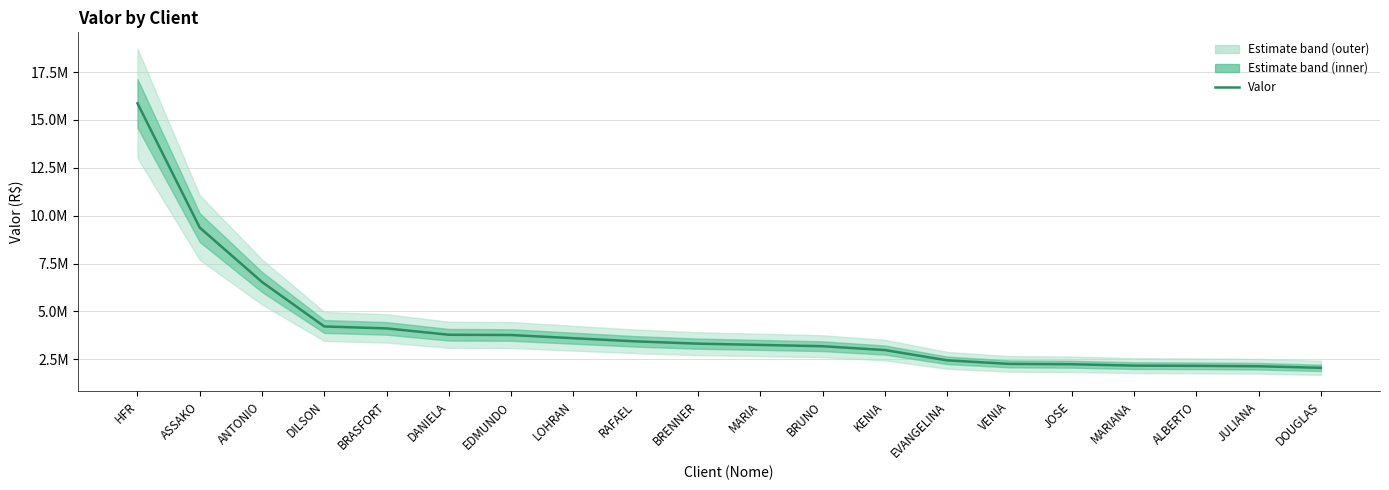

At which category does the chart reach its peak across all series?

HFR